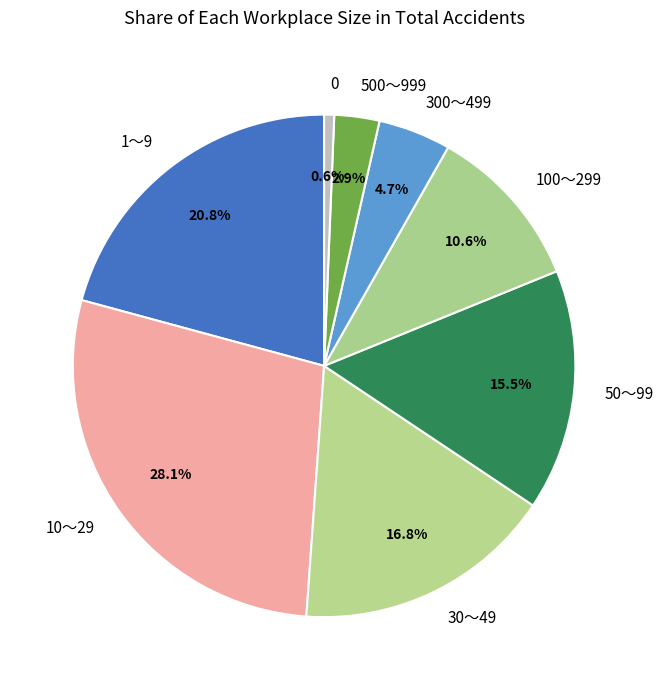

Combined, do 30～49 and 100～299 account for over 50%?

No